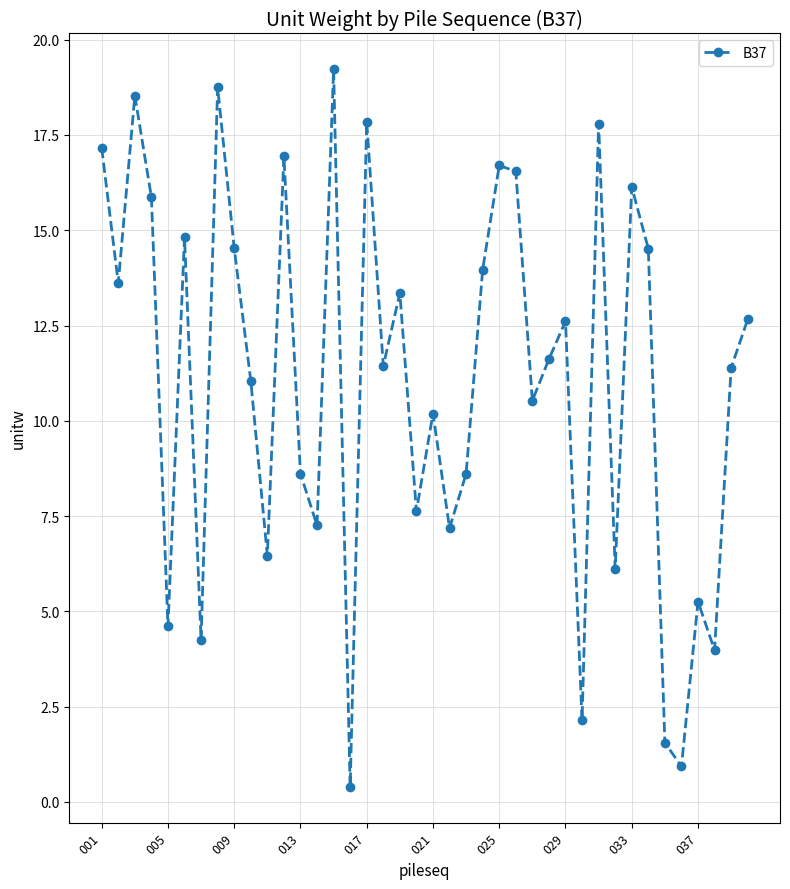

What is the maximum value shown in the chart?

19.2